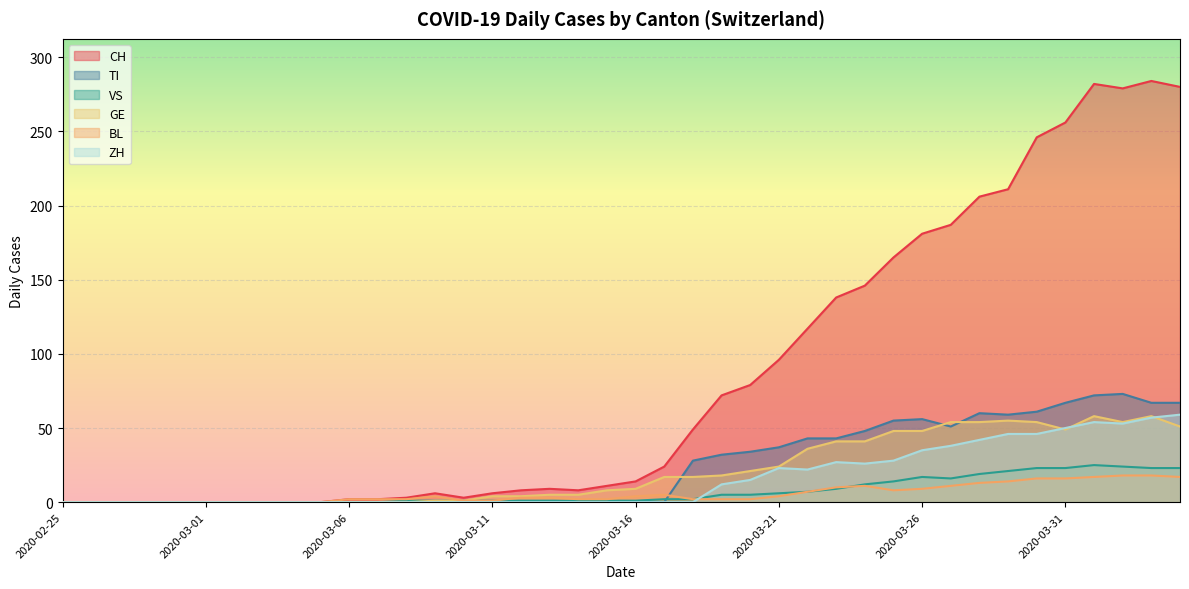

Which category has the highest value across all series?

2020-04-03